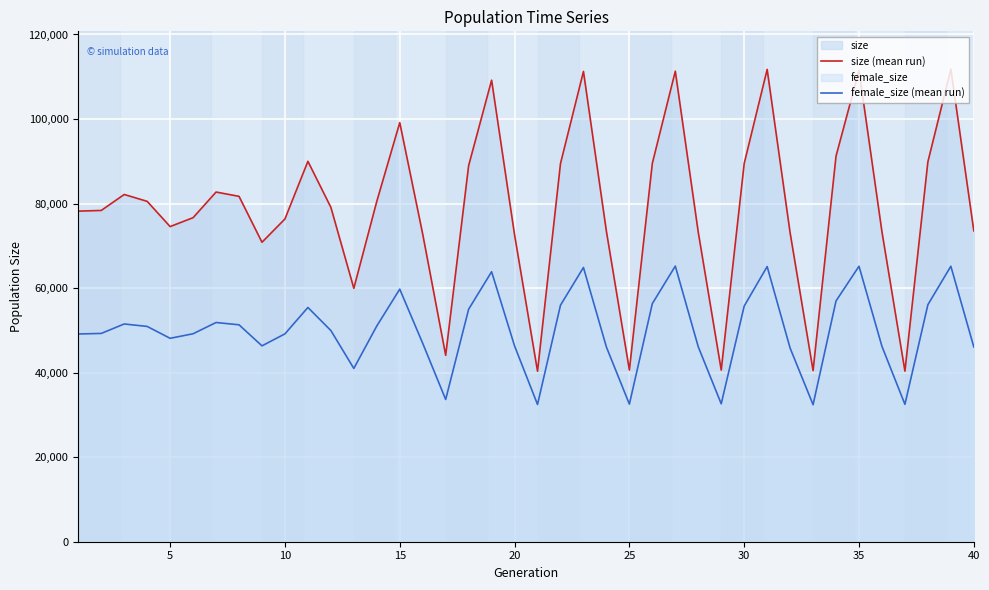

Reading left to right, transcribe all the data shown in this chart.

size (mean run): 78209	78368	82148	80522	74554	76660	82723	81707	70843	76359	89990	79109	59958	80526	99155	72758	44104	88977	109186	72595	40335	89464	111253	73408	40611	89528	111311	73201	40607	89471	111736	73071	40488	91235	111490	73293	40361	89881	111799	73541
female_size (mean run): 49148	49273	51511	50930	48120	49196	51861	51317	46335	49172	55418	49961	40995	51034	59752	46931	33654	55000	63871	46312	32470	55955	64876	46050	32548	56333	65208	46109	32624	55749	65094	45805	32414	56966	65169	46207	32502	56070	65174	46078